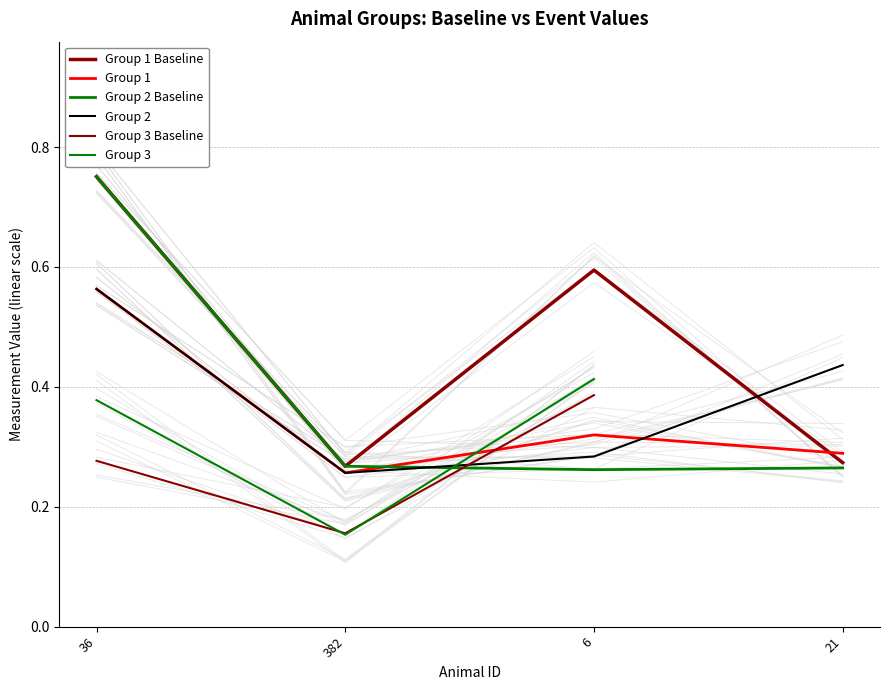

How many lines are shown in the chart?

6